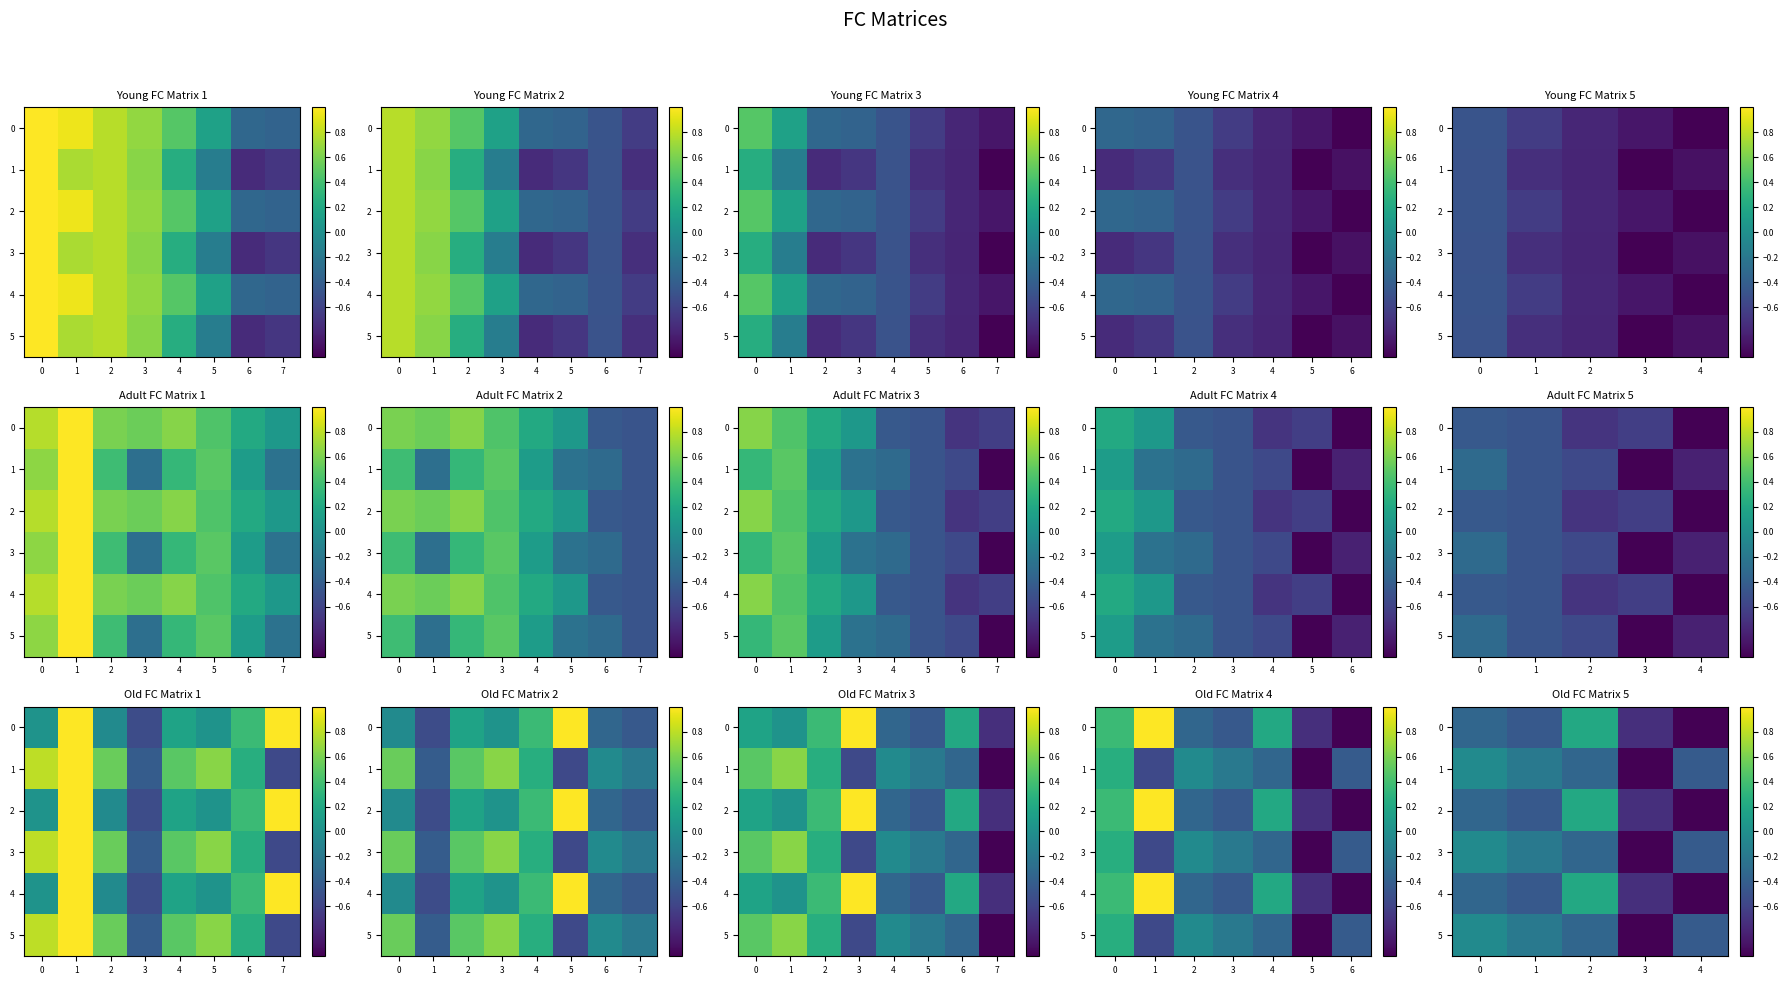

What is the smallest value displayed?

-1.0